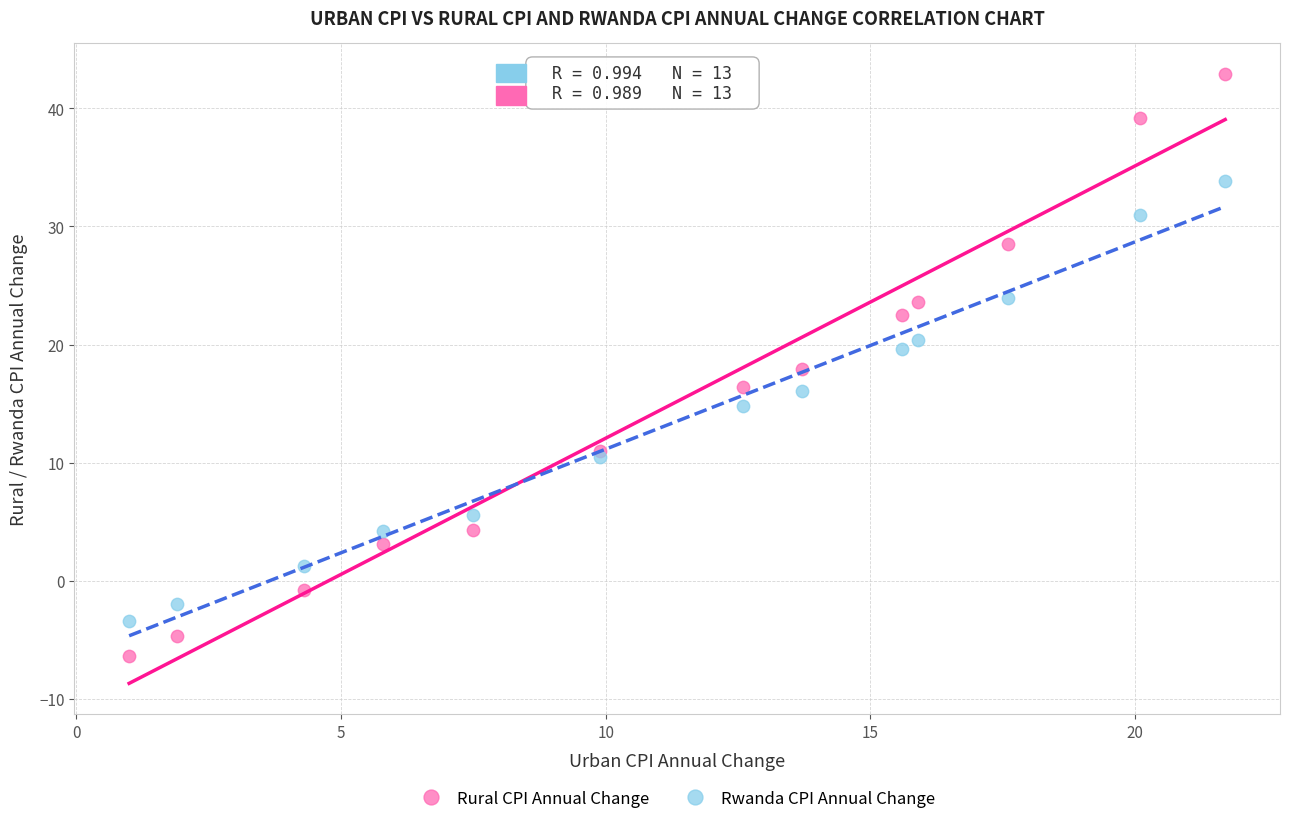

Which series reaches the minimum Y coordinate?

Rural CPI Annual Change